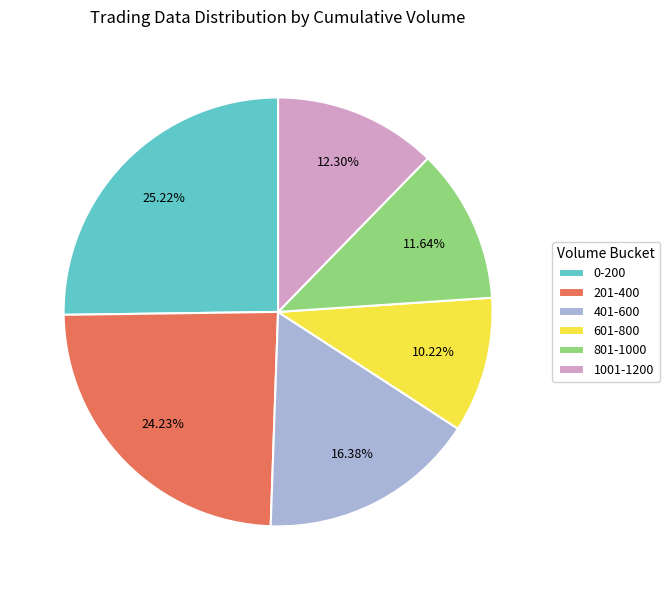

Between 201-400 and 1001-1200, which is larger?

201-400